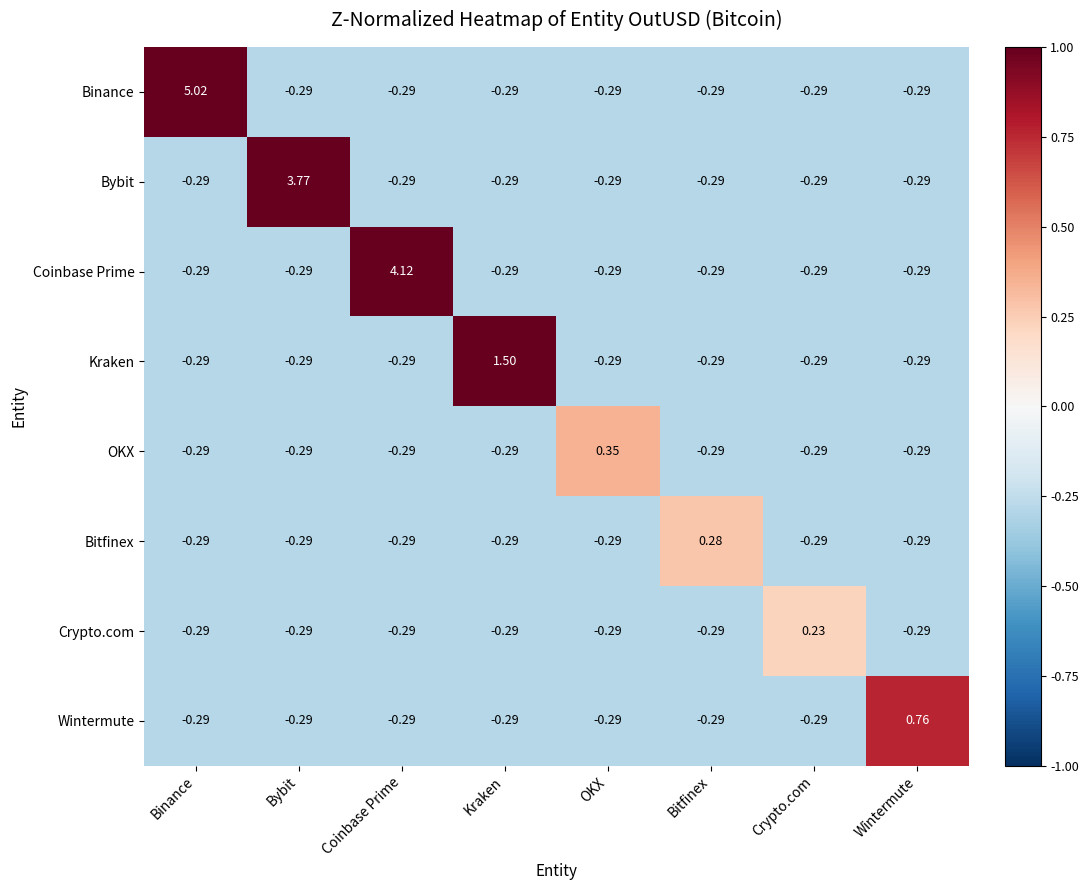

What is the total value across all series at Crypto.com?

-1.8